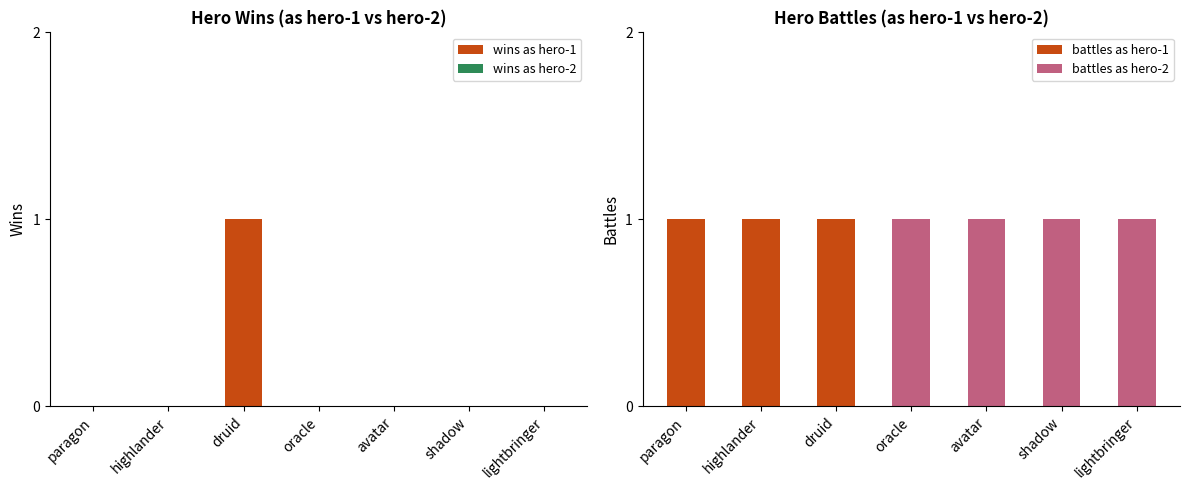

What is the spread (max minus min) of values at highlander?

1